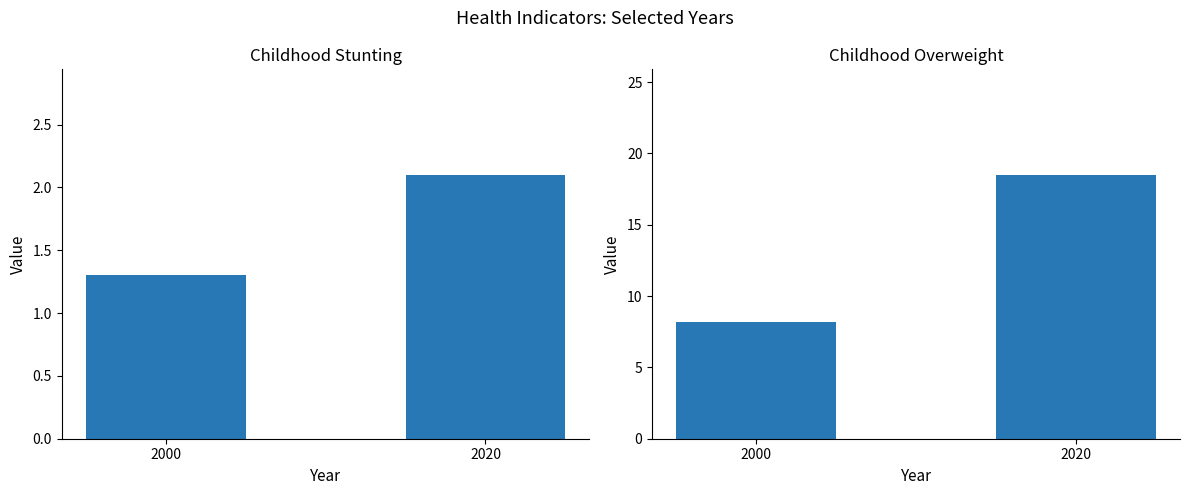

What is the value of the Childhood Overweight bar at the 2nd from the left?

18.5